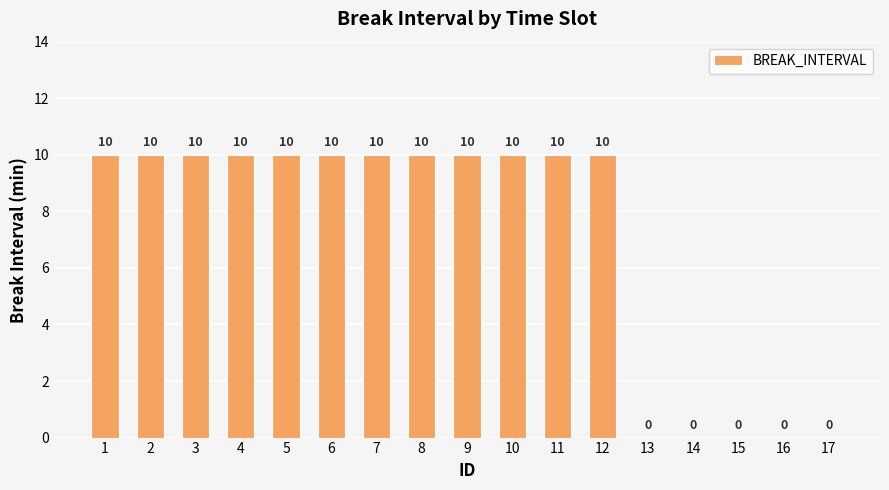

How many distinct data groups are displayed?

1